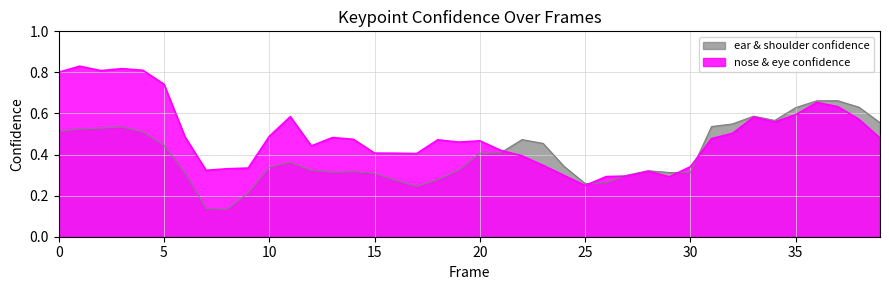

List the series in order of their peak value, lowest first.

ear & shoulder confidence, nose & eye confidence